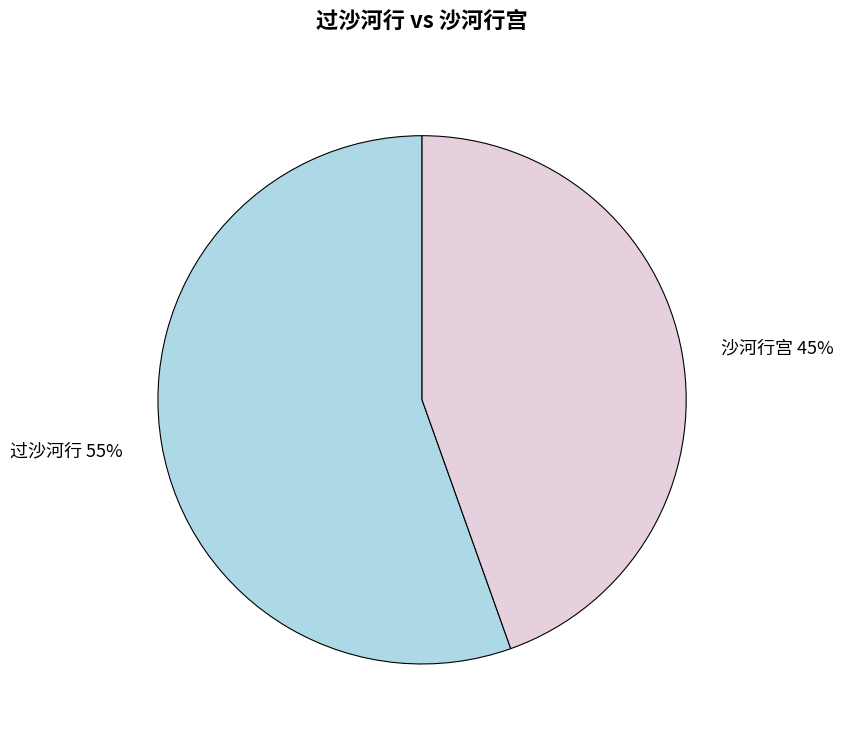

Is there a majority slice in this chart?

Yes